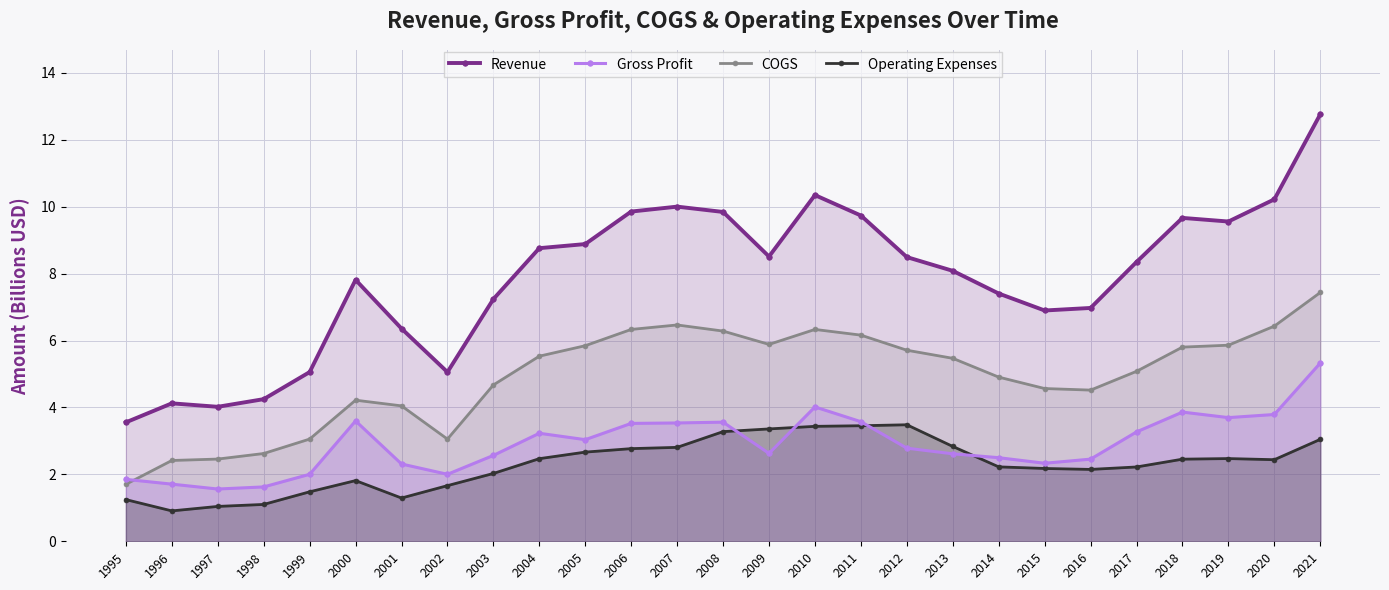

At which label does COGS reach its peak?

2021